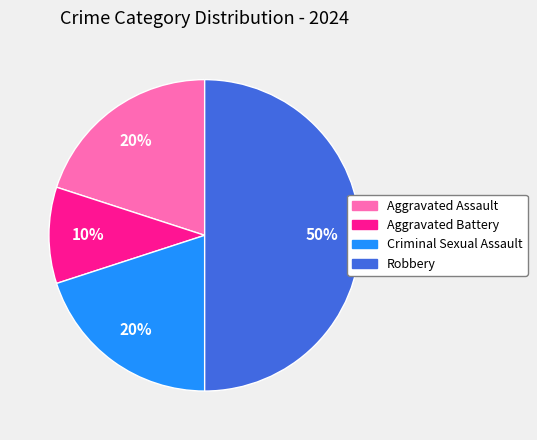

Does Criminal Sexual Assault represent more than half of the total?

No